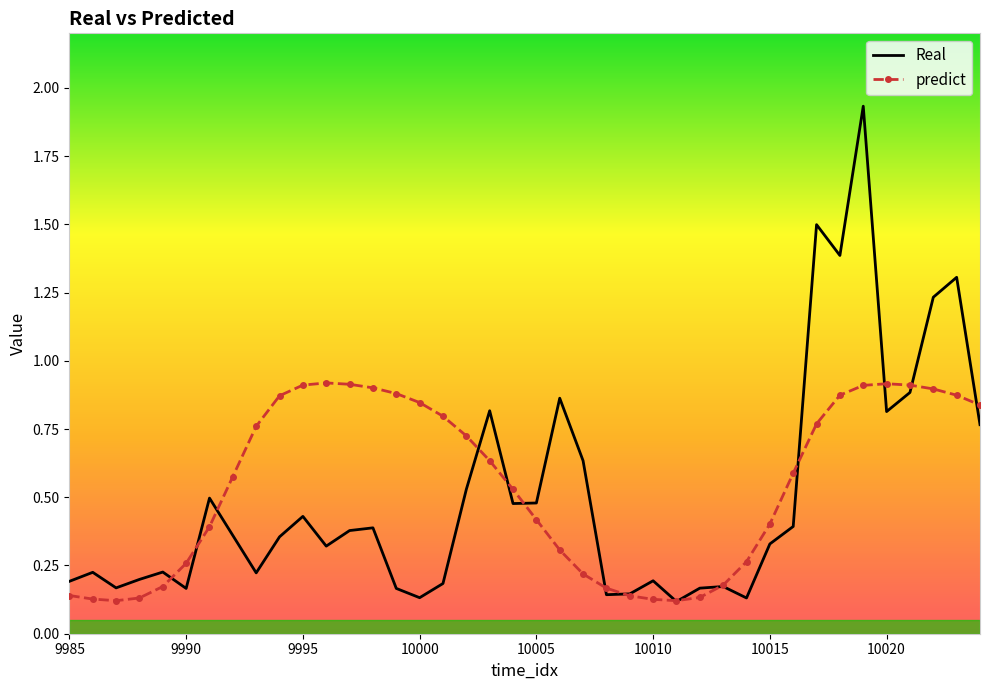

Which series has the largest range (max minus min)?

Real